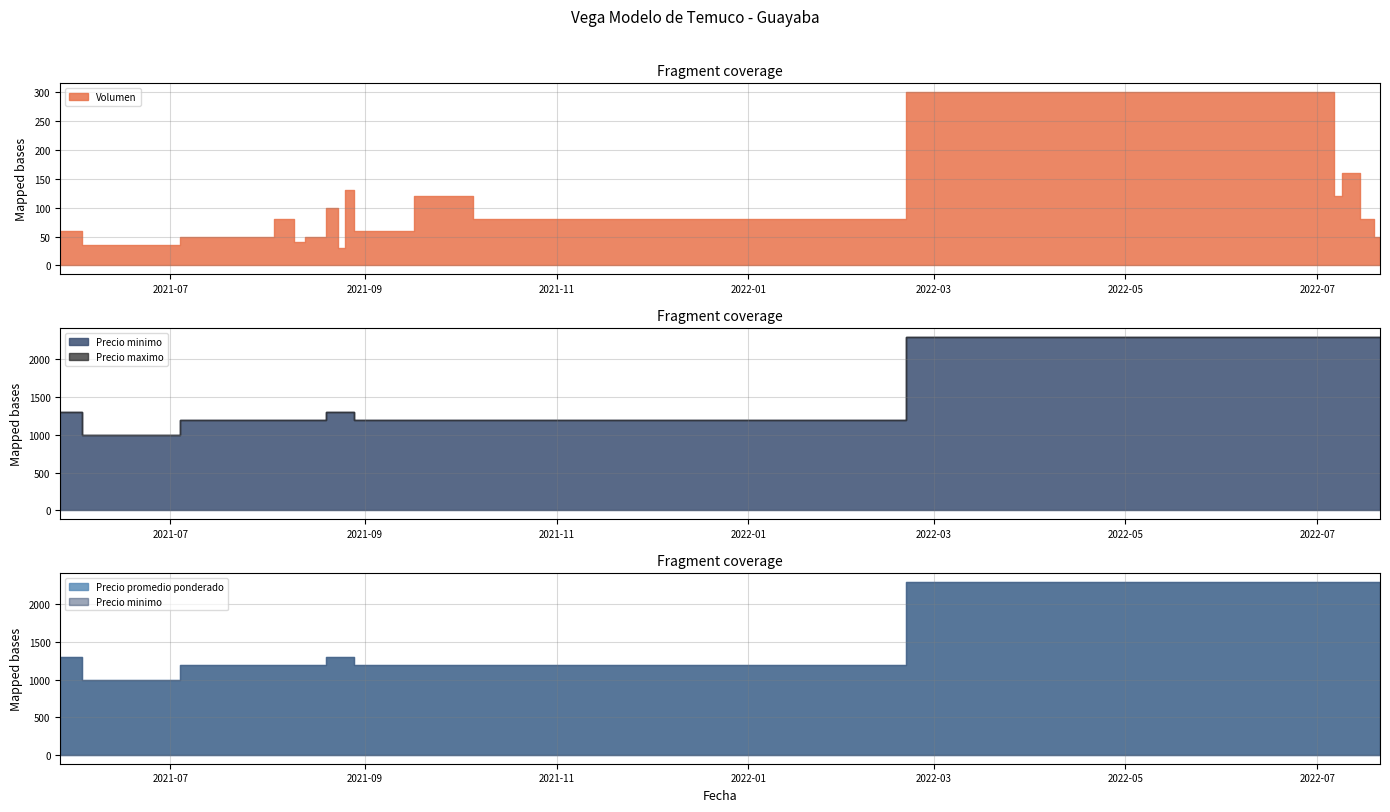

How many interior local peaks does the Volumen series have?

6